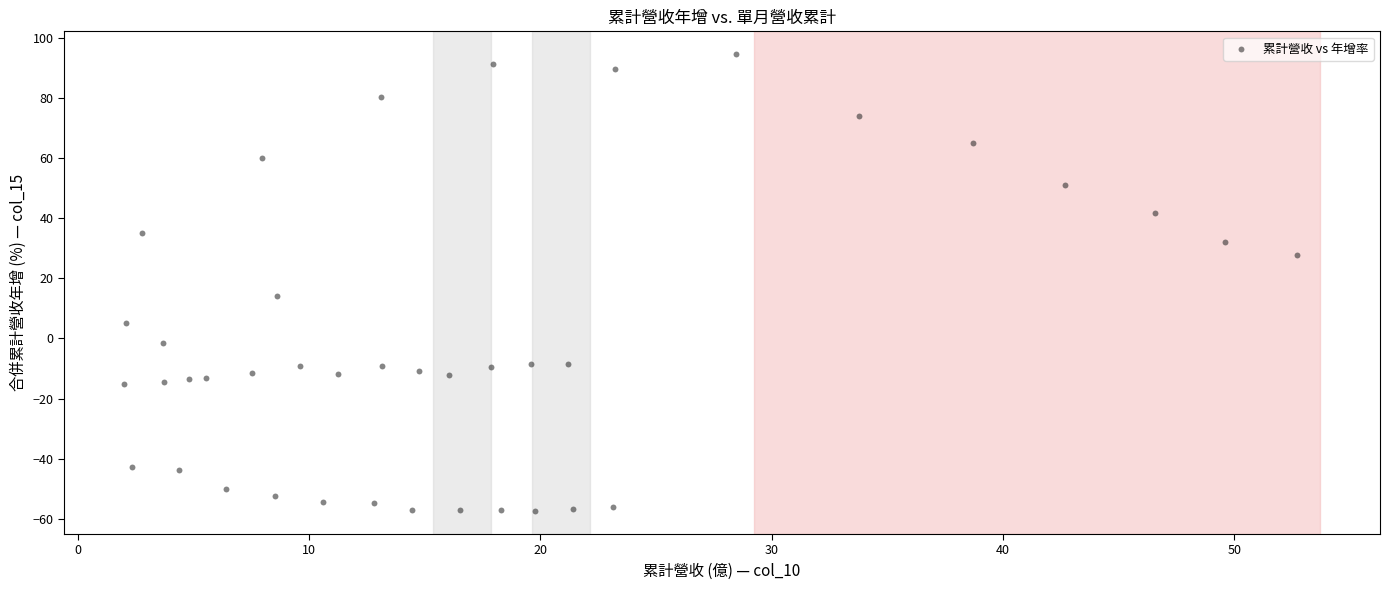

What is the range of Y values (max minus min)?

152.1